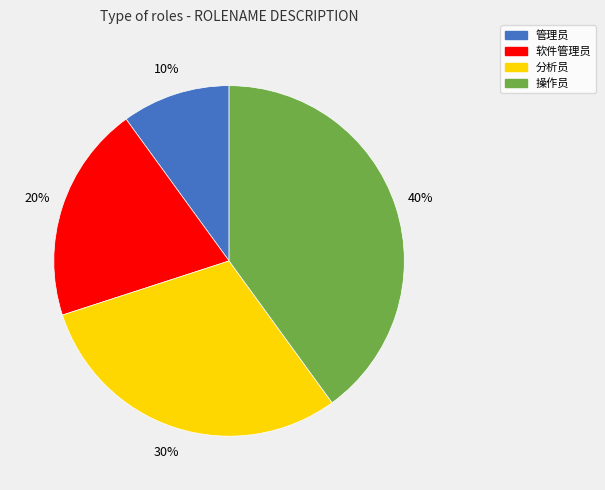

Rank the categories by value from highest to lowest.

操作员, 分析员, 软件管理员, 管理员